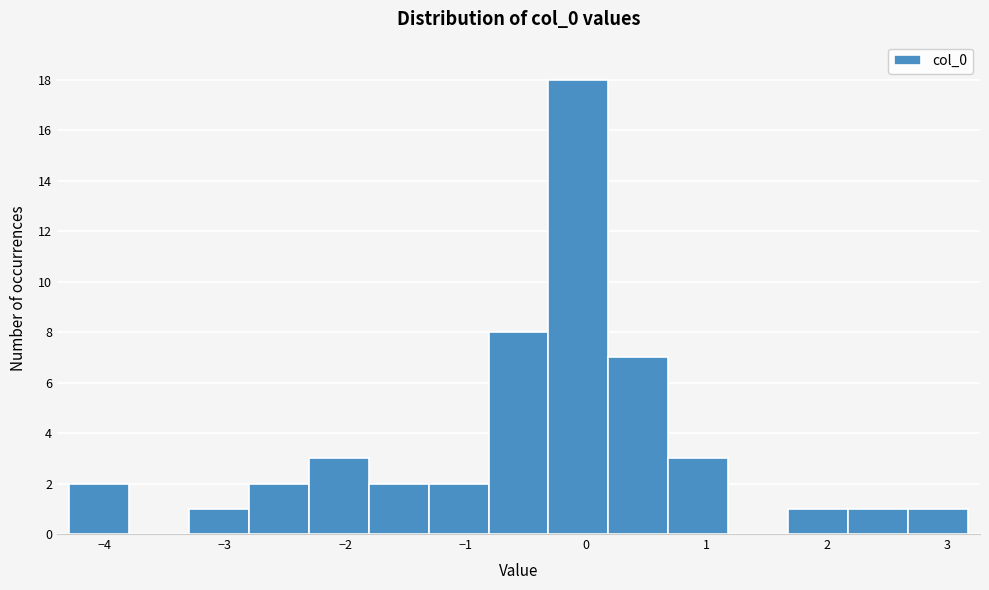

Reading left to right, list every bar in this chart as the range it spans on the x-axis followed by its height. Neither the bar edges nor the heights are printed on the chart, so give them approximately, as read against the axes.

-4.3 to -3.8: 2
-3.8 to -3.3: 0
-3.3 to -2.8: 1
-2.8 to -2.3: 2
-2.3 to -1.8: 3
-1.8 to -1.3: 2
-1.3 to -0.8: 2
-0.8 to -0.3: 8
-0.3 to 0.2: 18
0.2 to 0.7: 7
0.7 to 1.2: 3
1.2 to 1.7: 0
1.7 to 2.2: 1
2.2 to 2.7: 1
2.7 to 3.2: 1